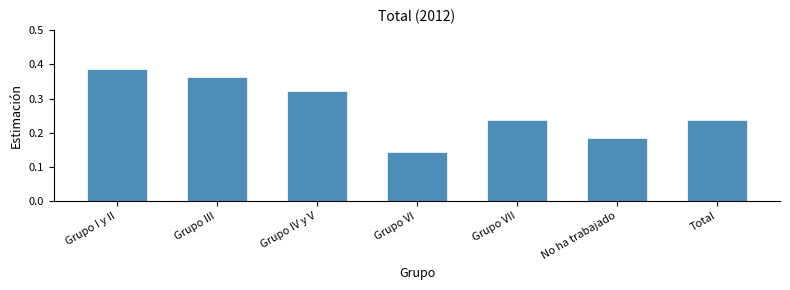

Which category has the lowest value across all series?

Grupo VI